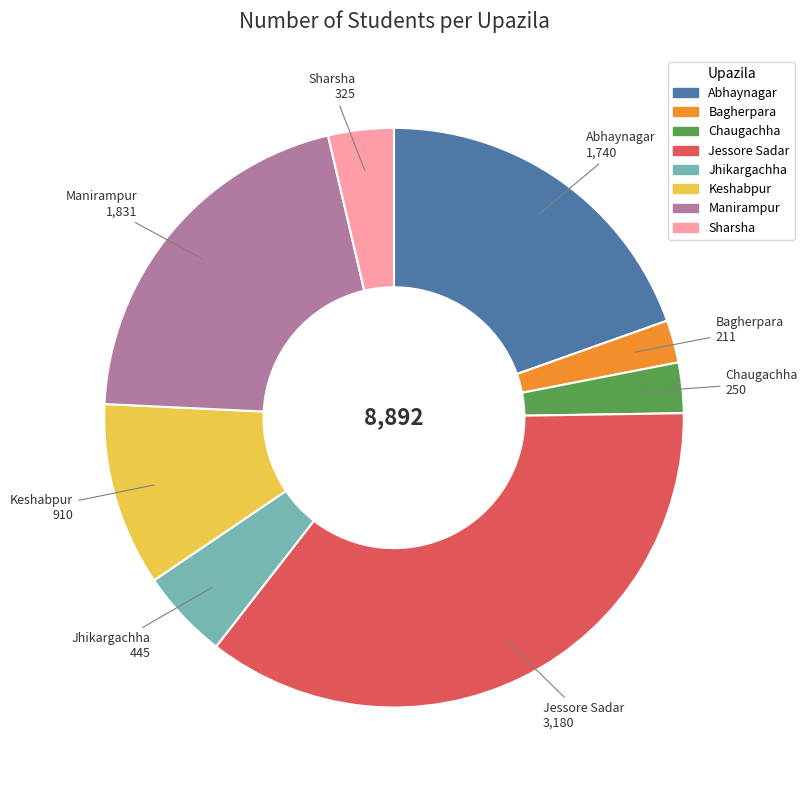

How many slices are in this pie chart?

8